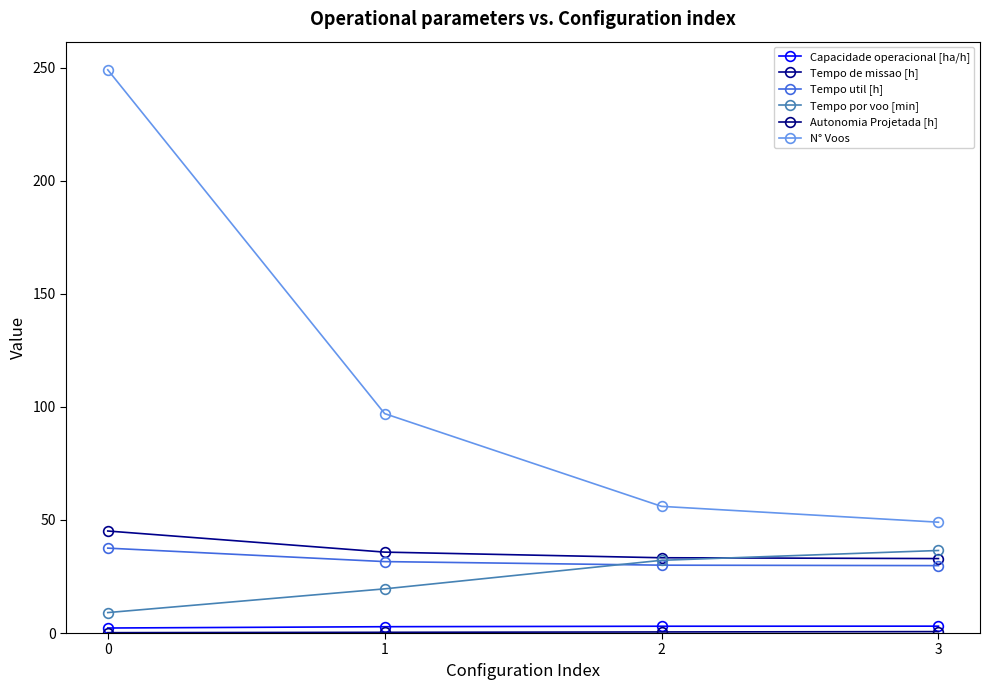

Reading right to left, what are all the values shown in this chart?

Capacidade operacional [ha/h]: 3.0	3.0	2.8	2.2
Tempo de missao [h]: 32.9	33.3	35.8	45.1
Tempo util [h]: 29.8	30.0	31.6	37.5
Tempo por voo [min]: 36.5	32.1	19.5	9.0
Autonomia Projetada [h]: 0.6	0.5	0.3	0.2
N° Voos: 49.0	56.0	97.0	249.0